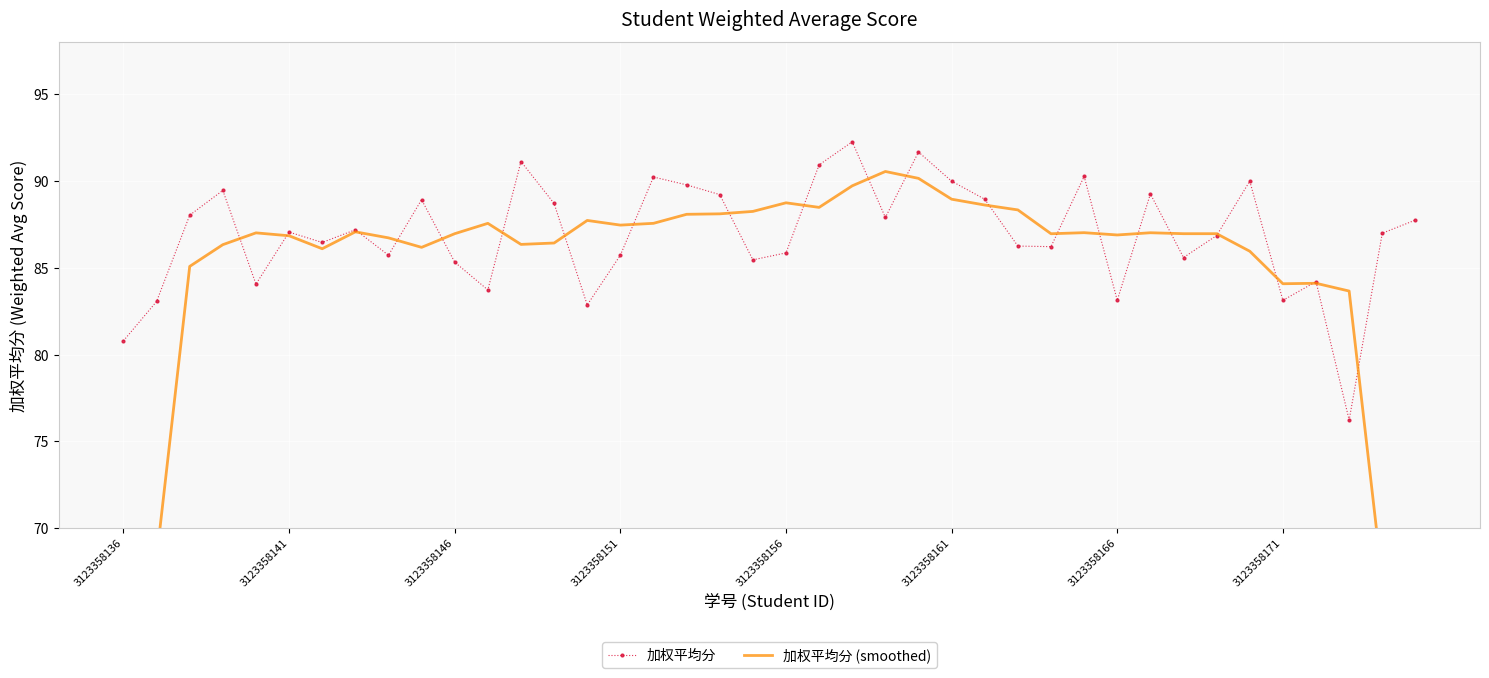

Reading right to left, what are all the values shown in this chart?

加权平均分: 87.8	87.0	76.2	84.2	83.1	90.0	86.9	85.6	89.3	83.1	90.3	86.2	86.3	89.0	90.0	91.7	87.9	92.3	90.9	85.9	85.5	89.2	89.8	90.2	85.7	82.9	88.7	91.1	83.7	85.3	88.9	85.7	87.2	86.5	87.1	84.1	89.5	88.0	83.1	80.8
加权平均分 (smoothed): 50.2	67.0	83.7	84.1	84.1	86.0	87.0	87.0	87.0	86.9	87.0	87.0	88.3	88.6	89.0	90.2	90.6	89.7	88.5	88.8	88.3	88.1	88.1	87.6	87.5	87.7	86.4	86.4	87.6	87.0	86.2	86.7	87.1	86.1	86.9	87.0	86.3	85.1	68.3	50.4